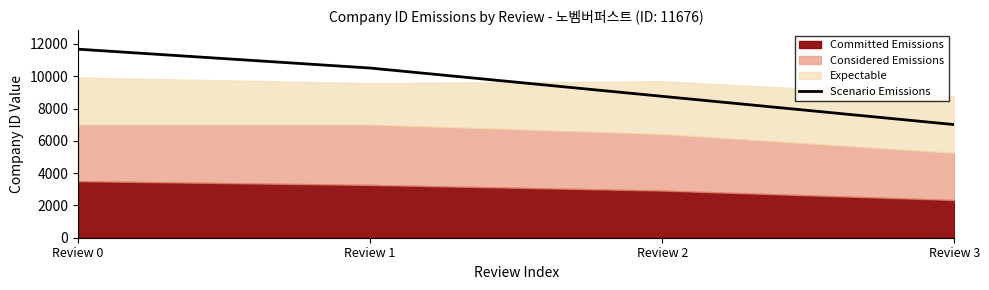

What is the sum of all values?

37947.0